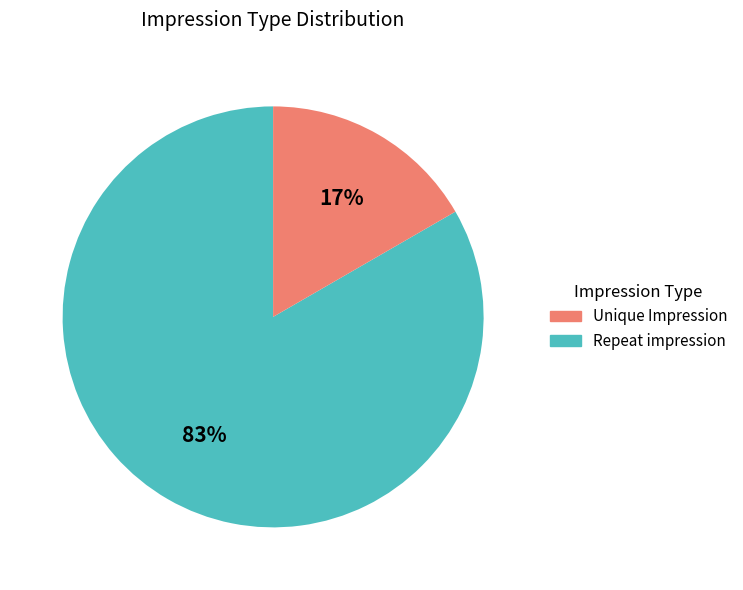

How many slices are in this pie chart?

2